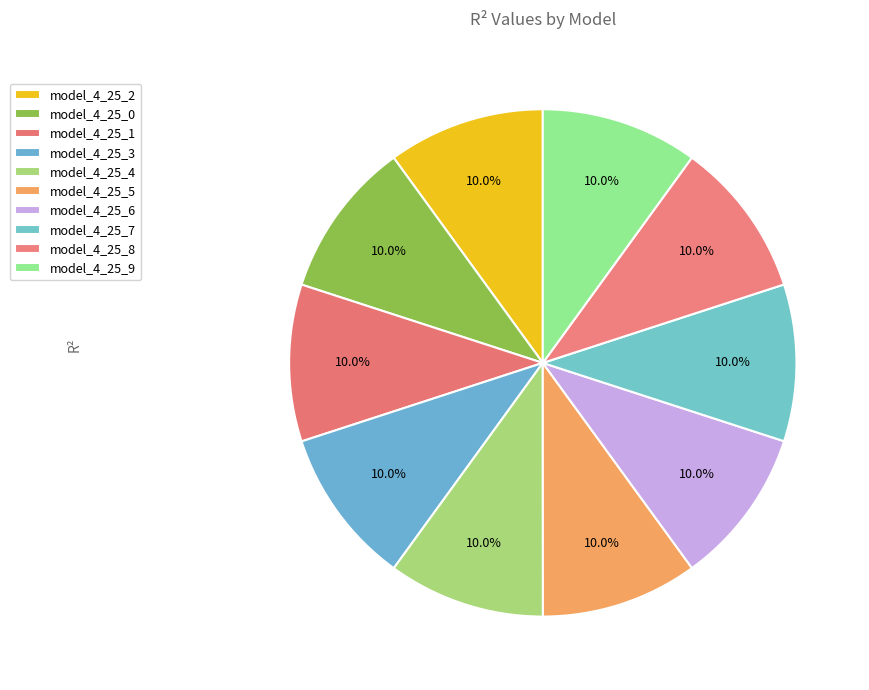

Count the number of slices in the pie.

10